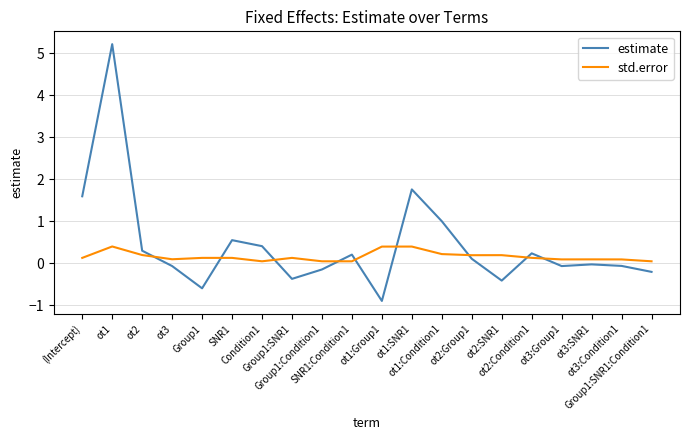

The estimate series shows 0.2 at SNR1:Condition1. True or false?

True